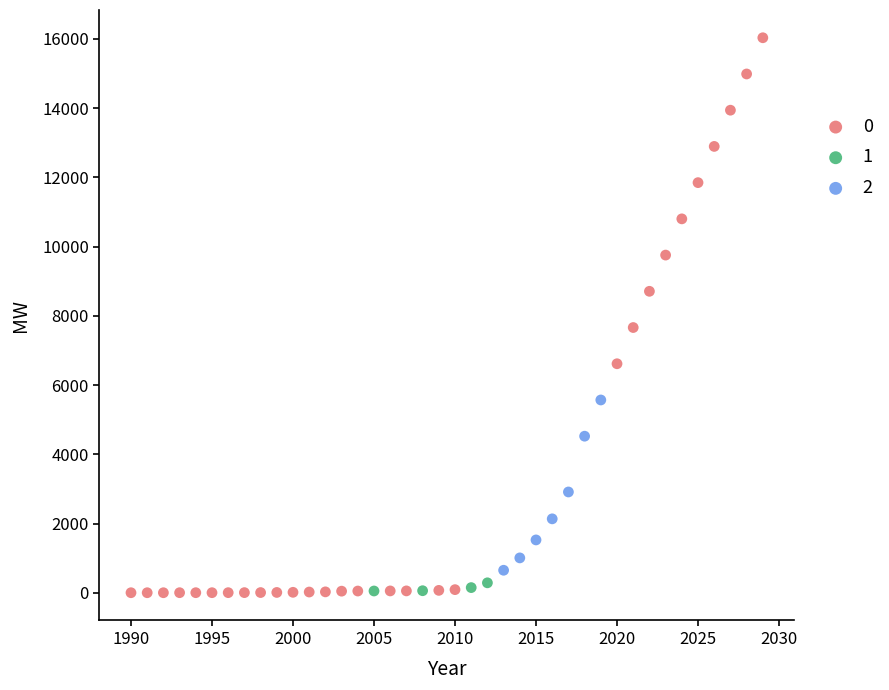

Which series has the widest spread of Y values?

0